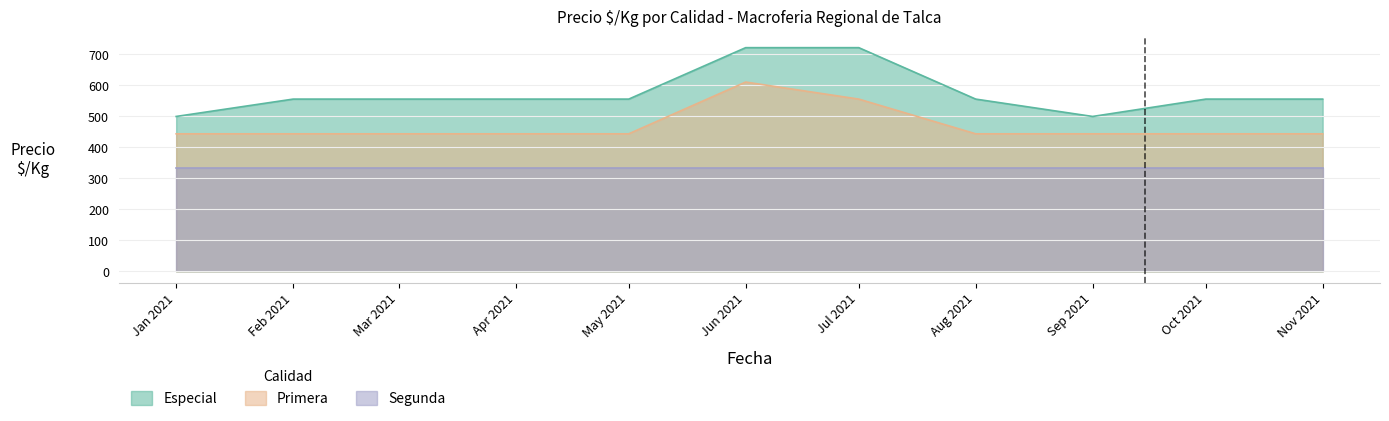

True or false: Primera has more than 2 interior local peaks.

False